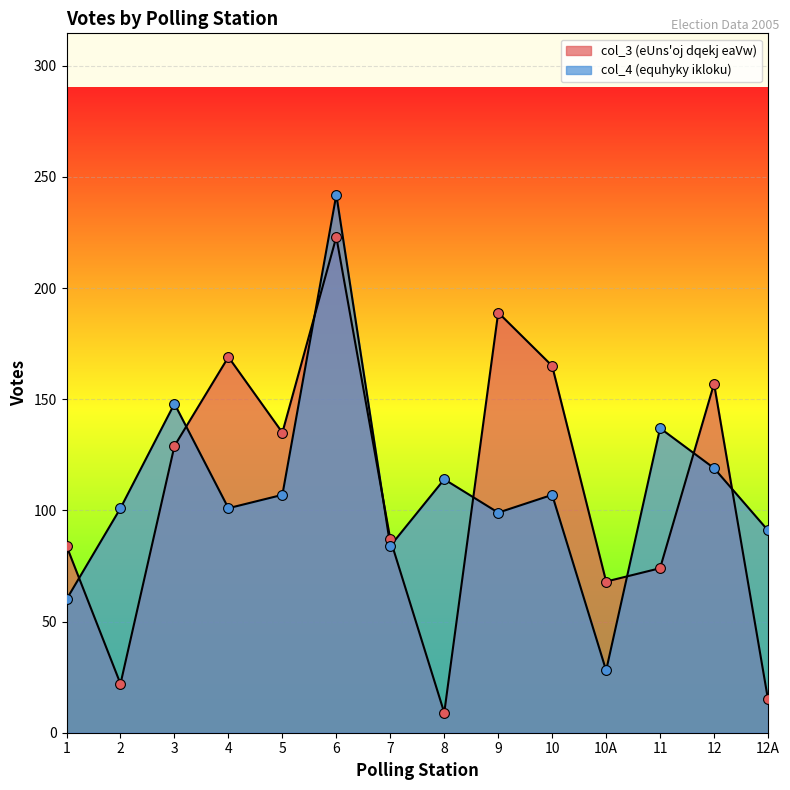

What are all the series names shown in the legend?

col_3 (eUns'oj dqekj eaVw), col_4 (equhyky ikloku)